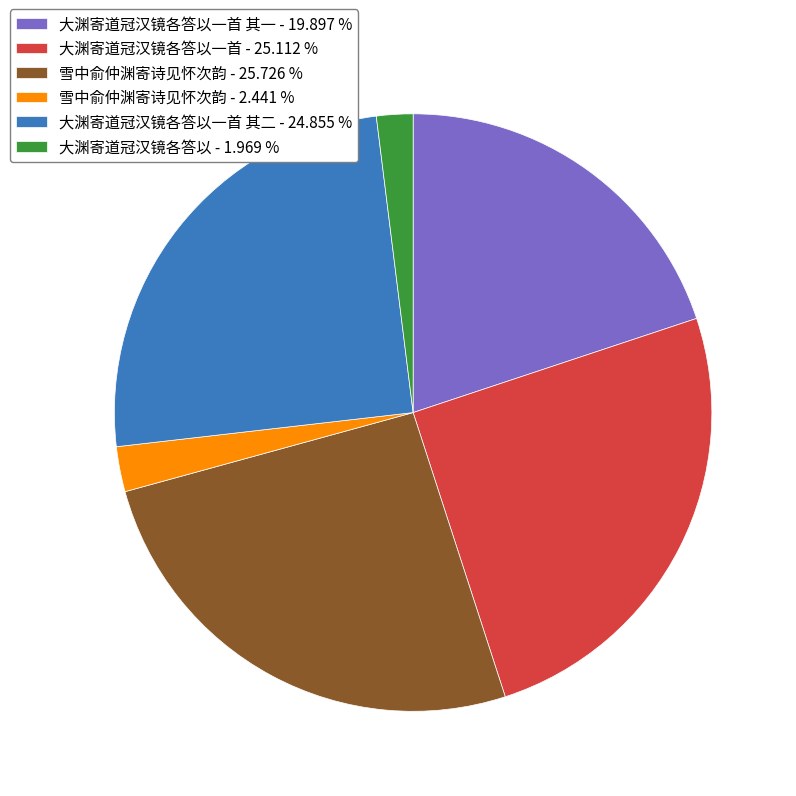

Approximately how many times larger is the value at 大渊寄道冠汉镜各答以一首 其二 - 24.855 % compared to 雪中俞仲渊寄诗见怀次韵 - 2.441 %?

10.2